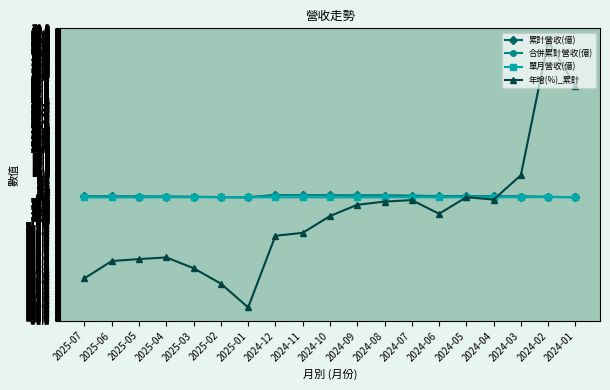

True or false: 累計營收(億) and 單月營收(億) intersect in this chart.

False